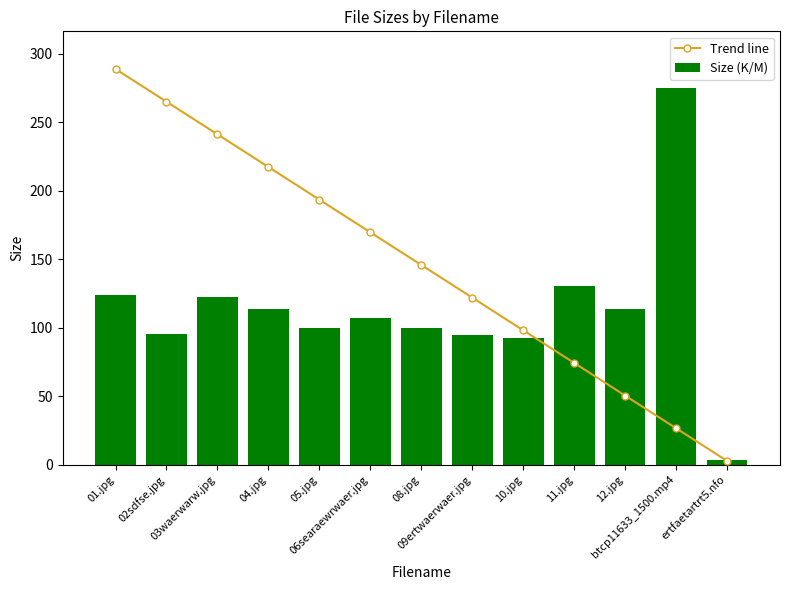

Reading left to right, transcribe all the data shown in this chart.

Trend line: 01.jpg=288.8	02sdfse.jpg=265.0	03waerwarw.jpg=241.2	04.jpg=217.3	05.jpg=193.5	06searaewrwaer.jpg=169.6	08.jpg=145.8	09ertwaerwaer.jpg=121.9	10.jpg=98.1	11.jpg=74.3	12.jpg=50.4	btcp11633_1500.mp4=26.6	ertfaetartrt5.nfo=2.7
Size (K/M): 01.jpg=123.5	02sdfse.jpg=95.7	03waerwarw.jpg=122.2	04.jpg=113.8	05.jpg=100.0	06searaewrwaer.jpg=107.2	08.jpg=99.5	09ertwaerwaer.jpg=94.7	10.jpg=92.5	11.jpg=130.2	12.jpg=113.8	btcp11633_1500.mp4=275.1	ertfaetartrt5.nfo=3.2